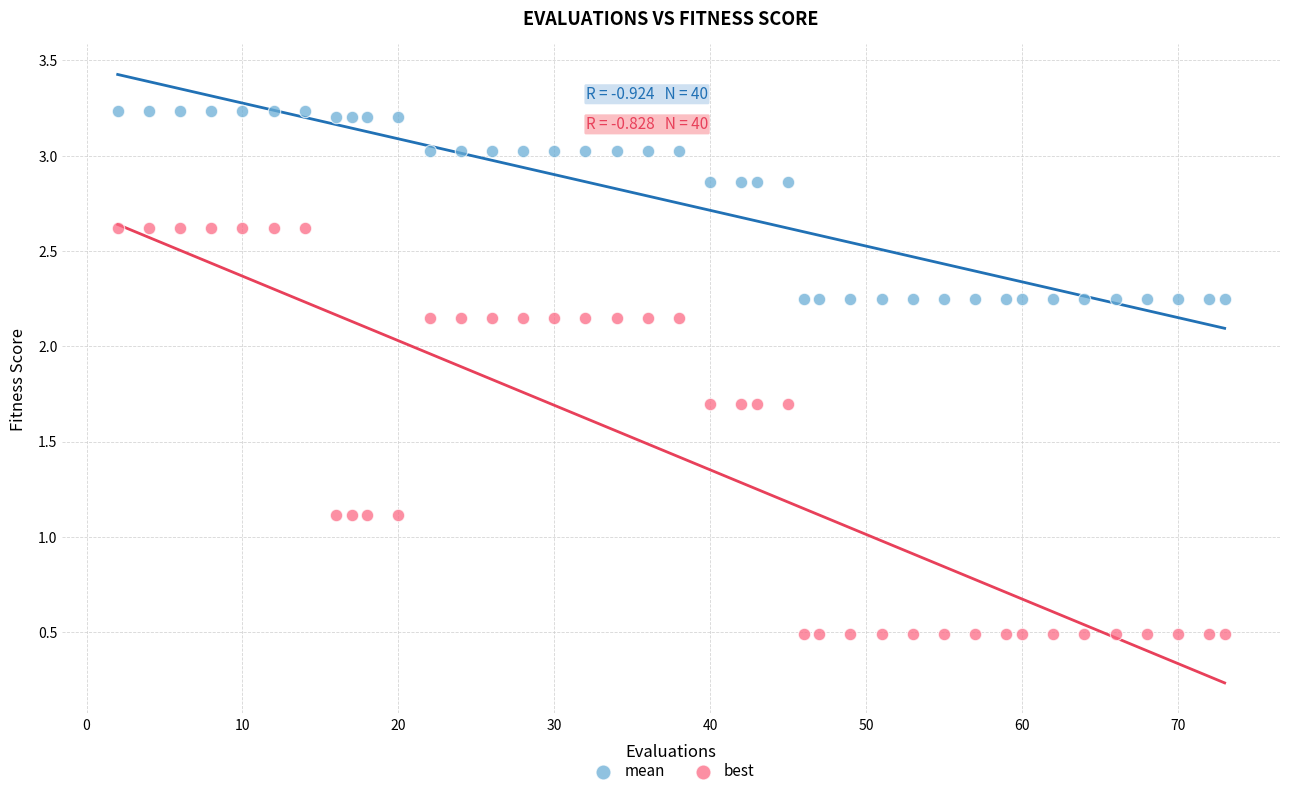

Which series contains the highest Y value?

mean